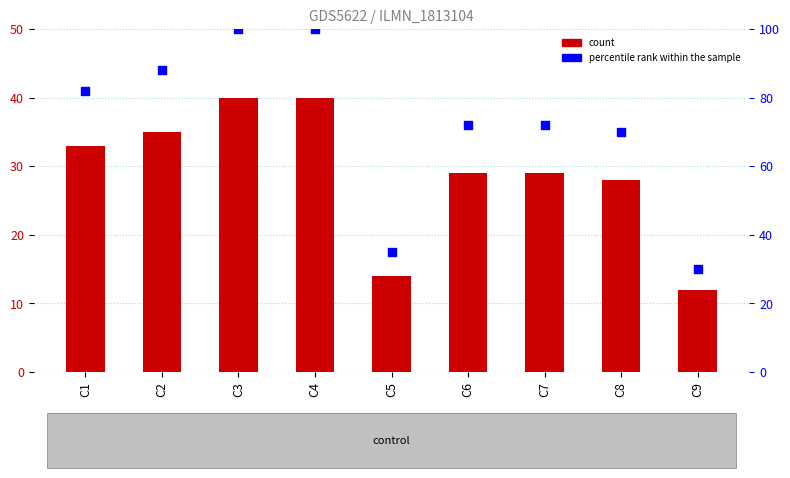

Is the value of count at C5 greater than the value of percentile rank within the sample at C3?

No